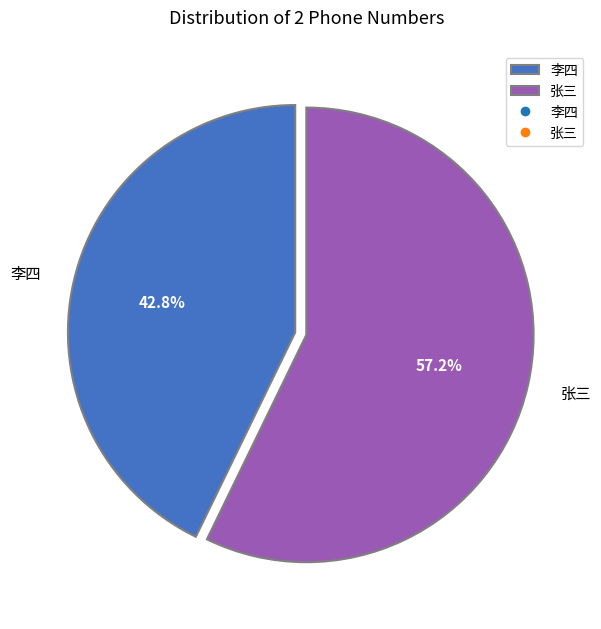

Which category accounts for the majority?

张三